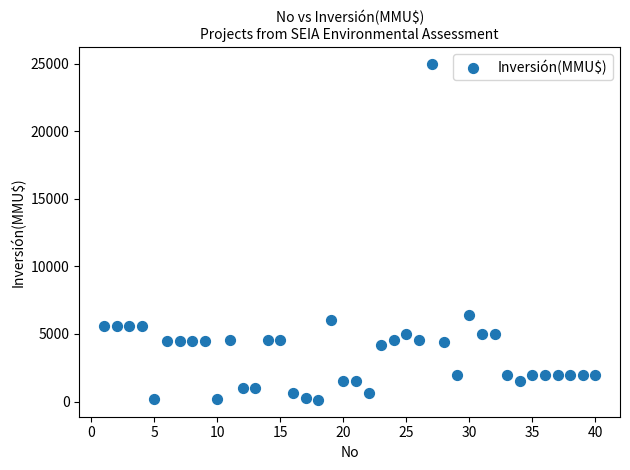

What is the range of Y values (max minus min)?

24880